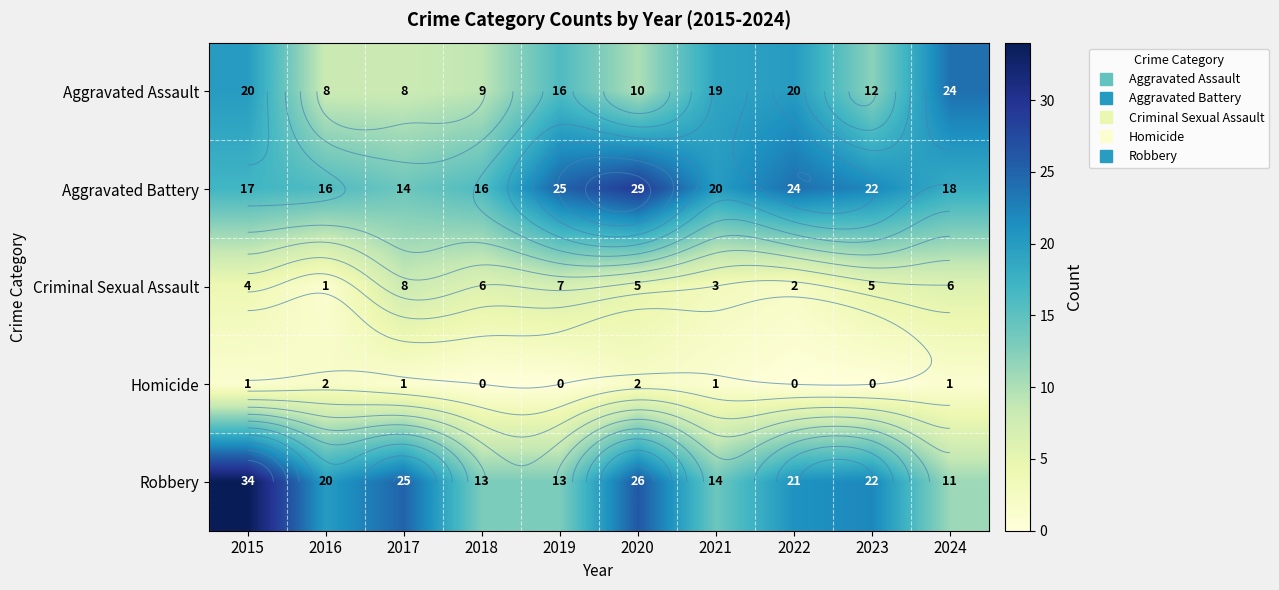

What is the spread (max minus min) of values at 2016?

19